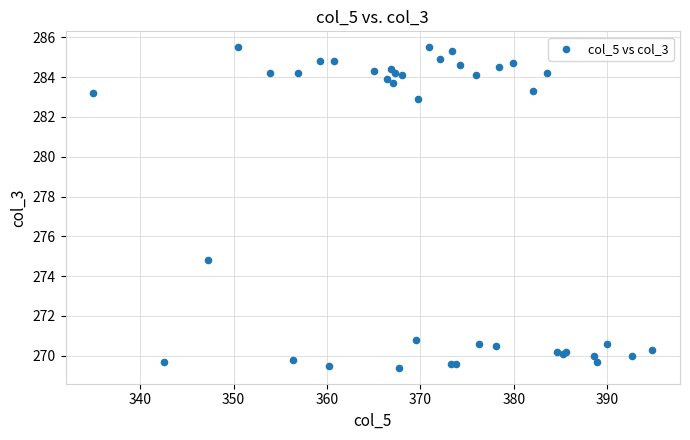

What Y value in the scatter plot is closest to 277?

274.8